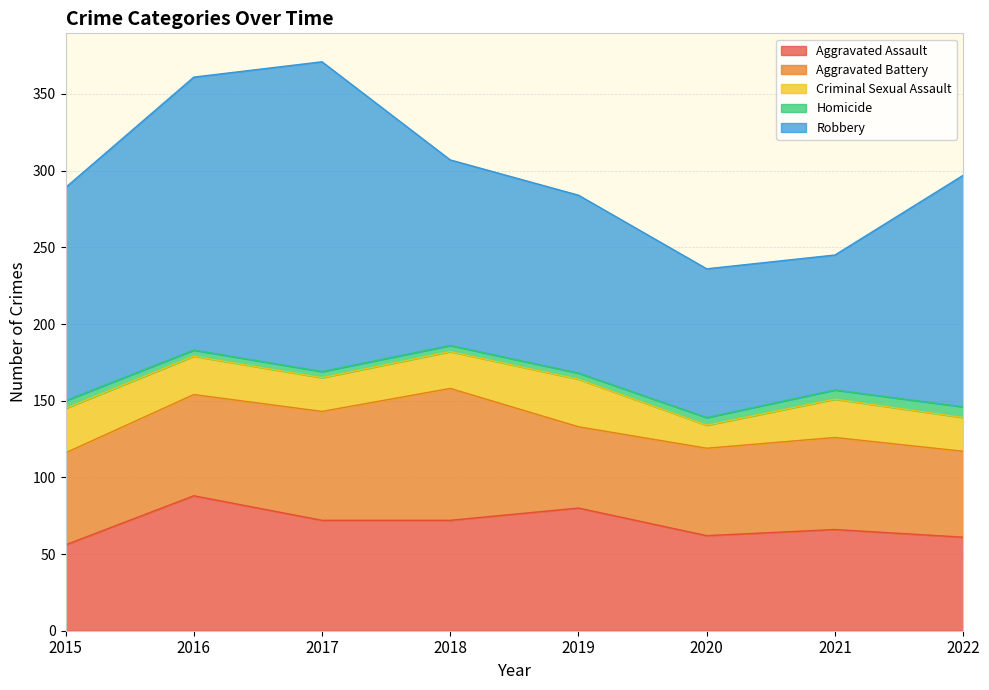

How many values in the Aggravated Assault series exceed 72?

2